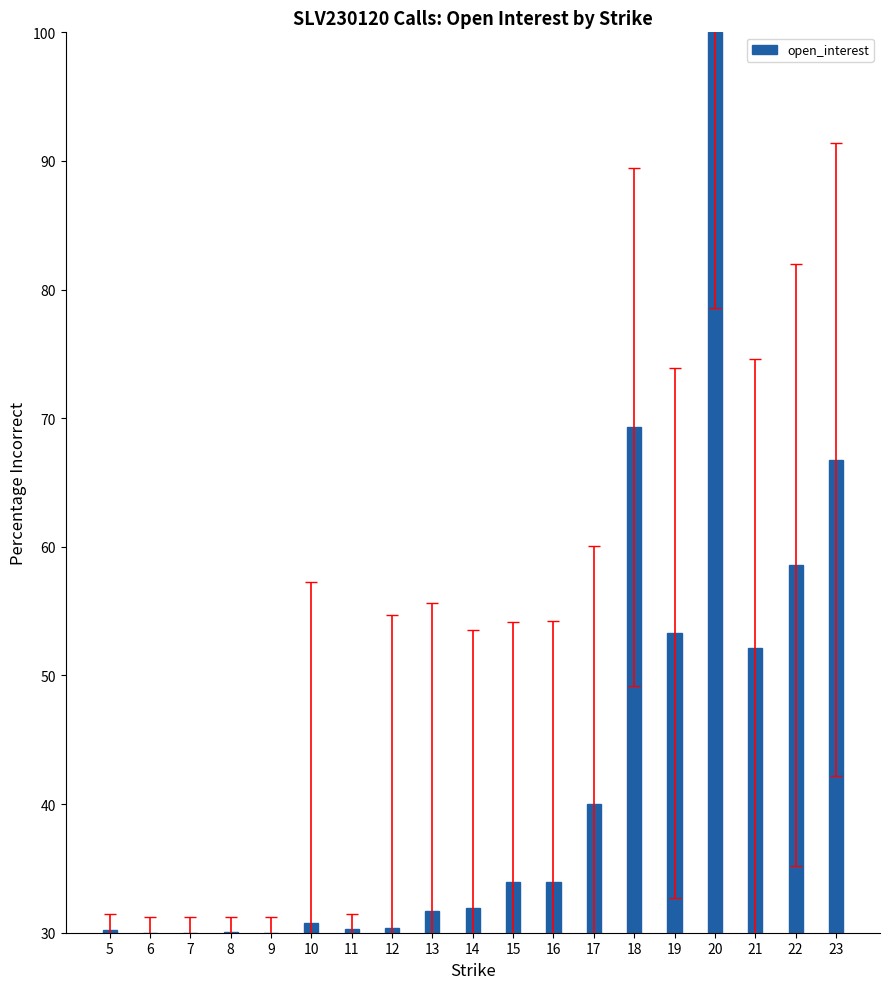

The chart shows a value of 30.2 at 5. True or false?

True